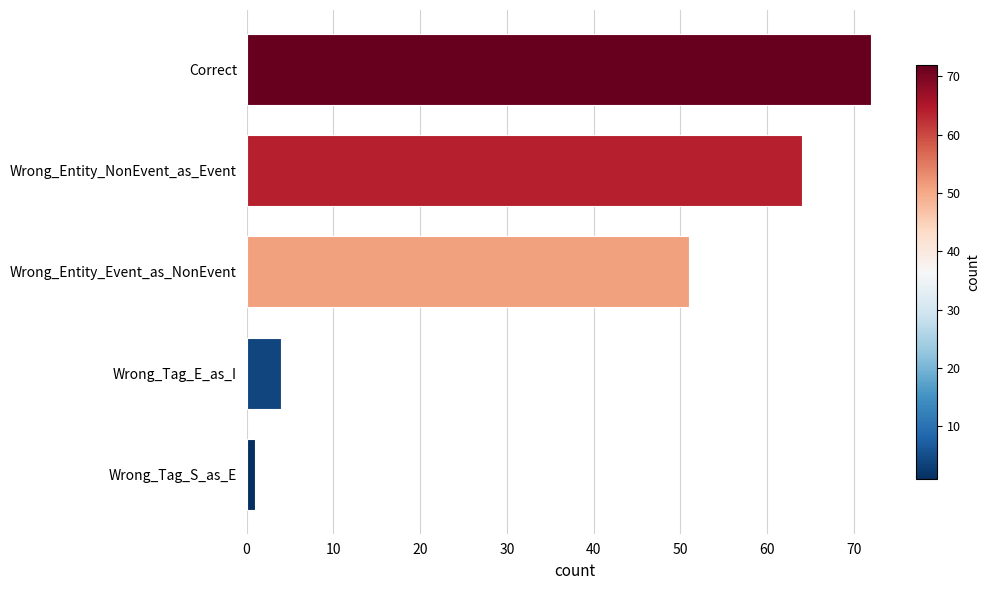

What is the difference between the maximum and second lowest values?

68